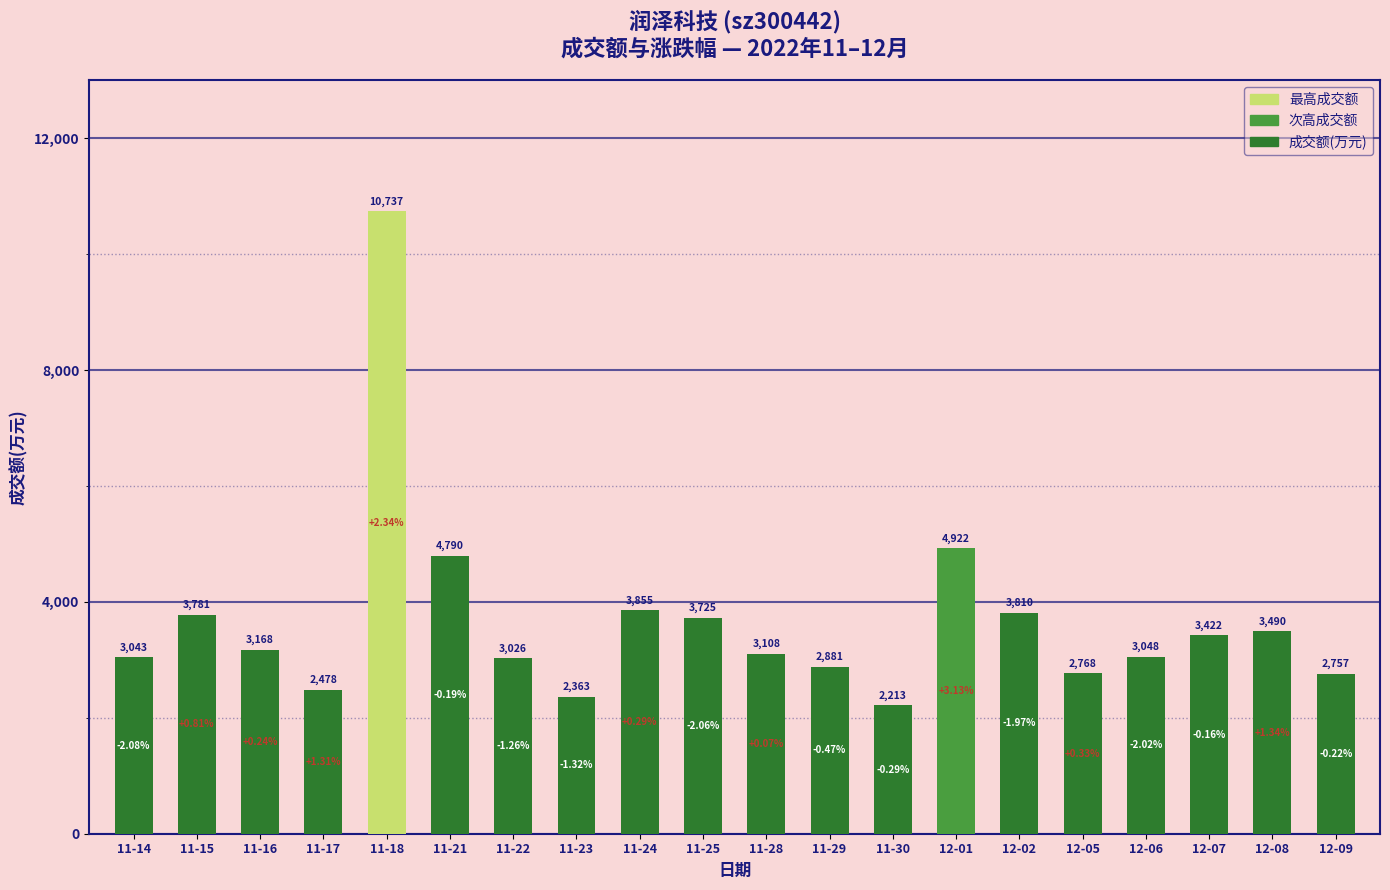

What is the difference between the second highest and minimum values?

2709